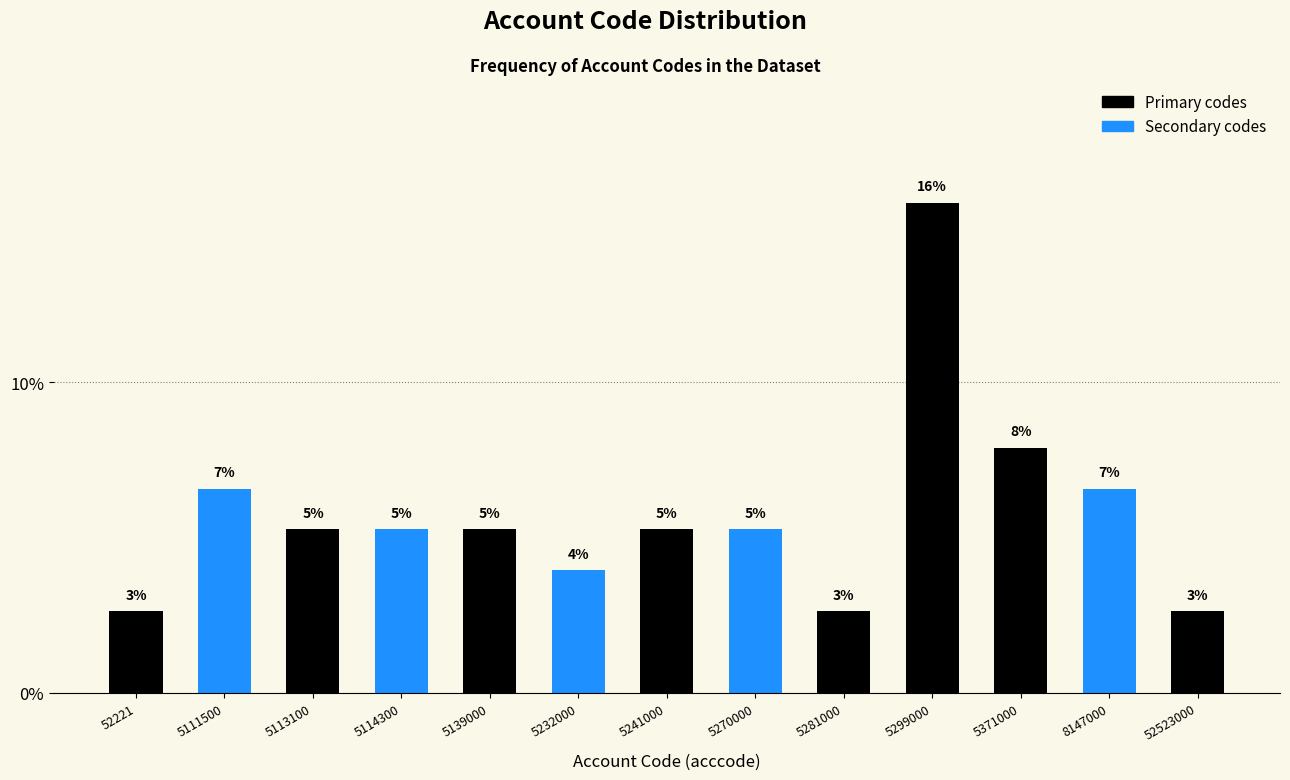

Does the chart contain any negative values?

No